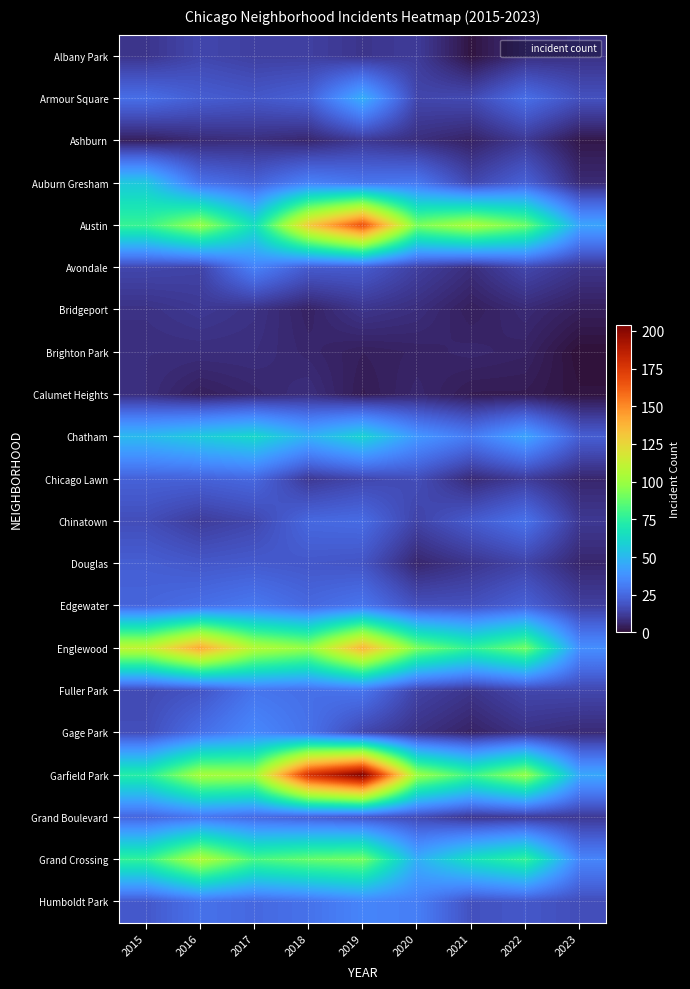

What is the total value across all series at 2019?

981